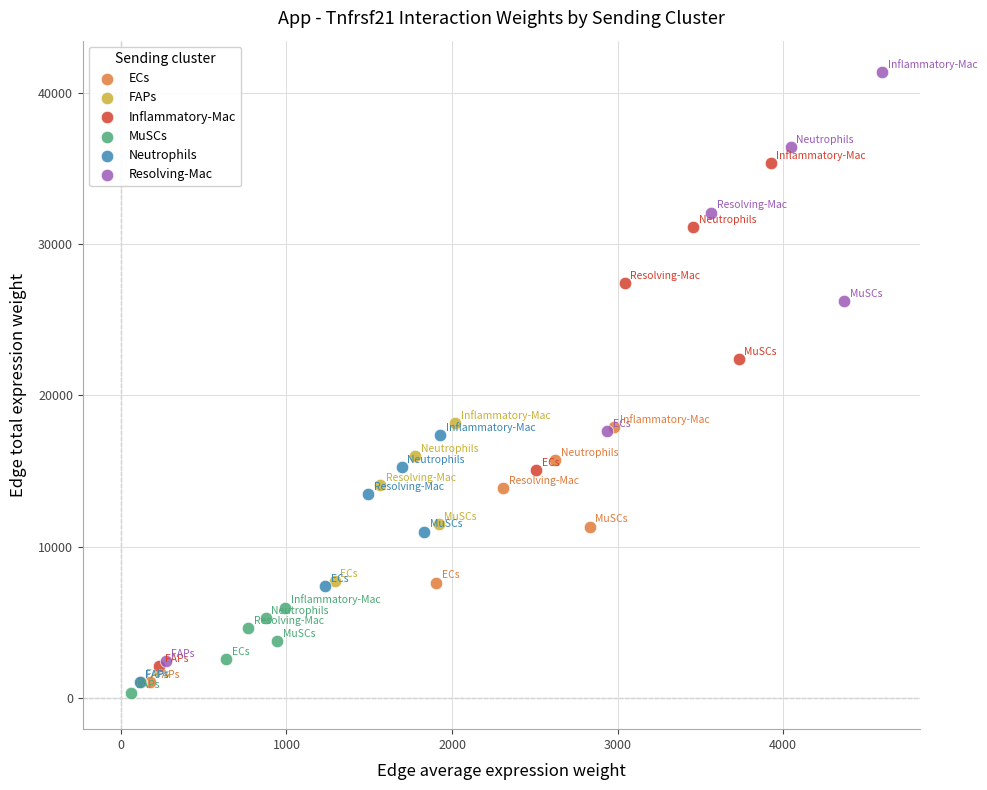

Which series has the largest Y range (max minus min)?

Resolving-Mac